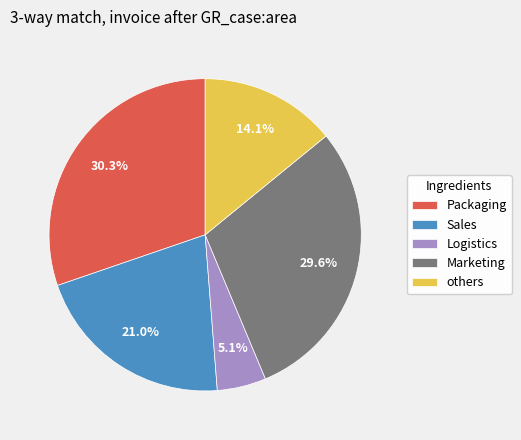

Which slice is the smallest?

Logistics